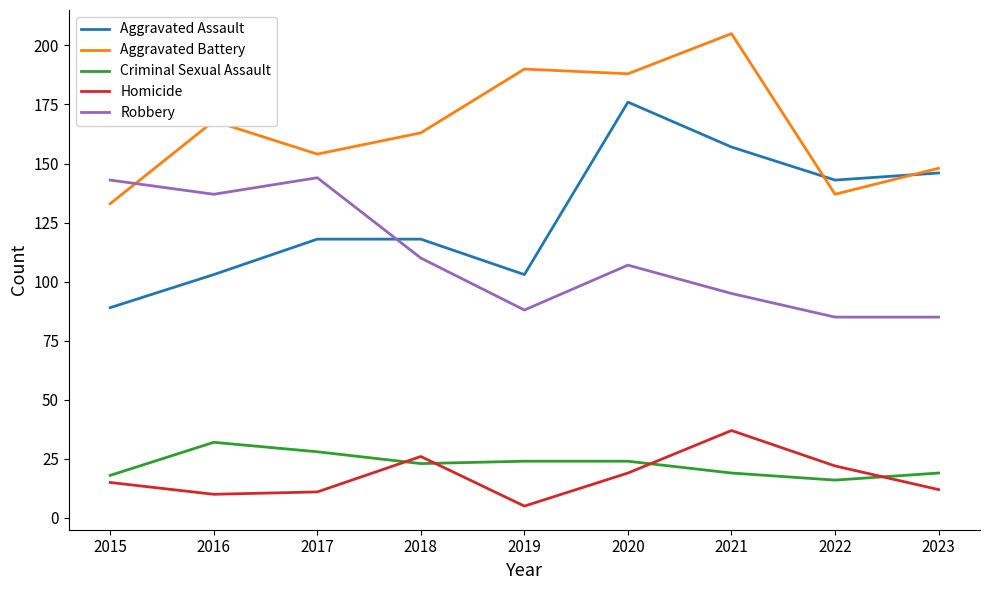

Between which two adjacent categories do Homicide and Criminal Sexual Assault first intersect?

2017 and 2018